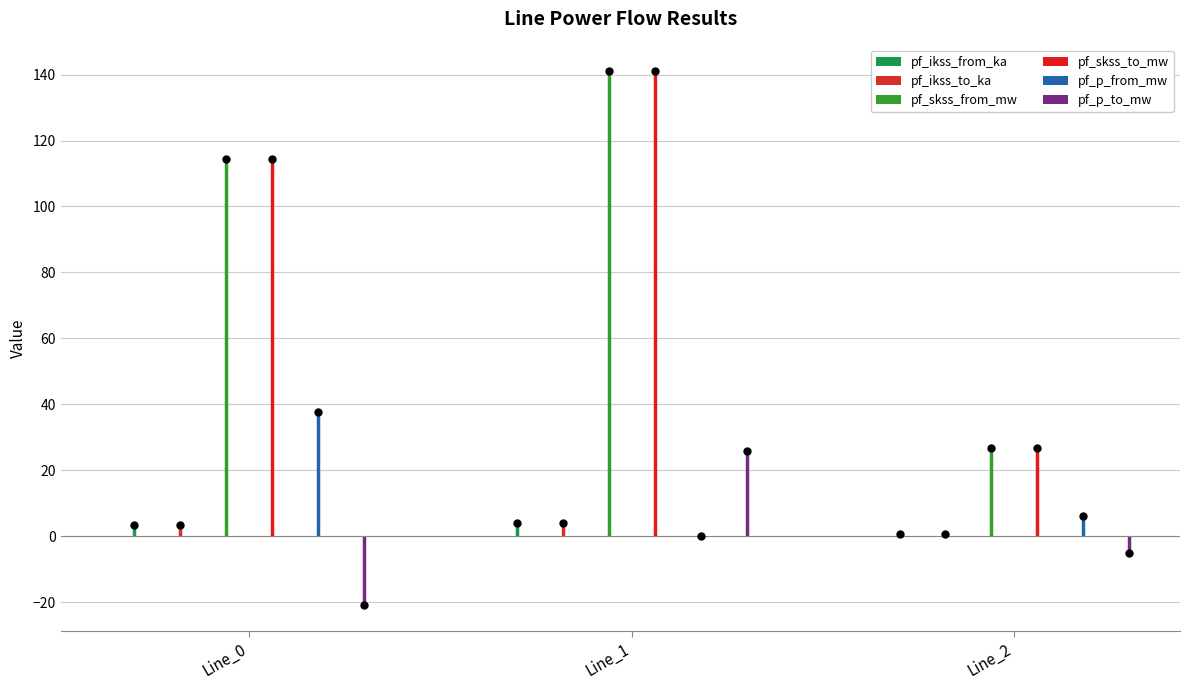

How many categories are shown in the chart?

3